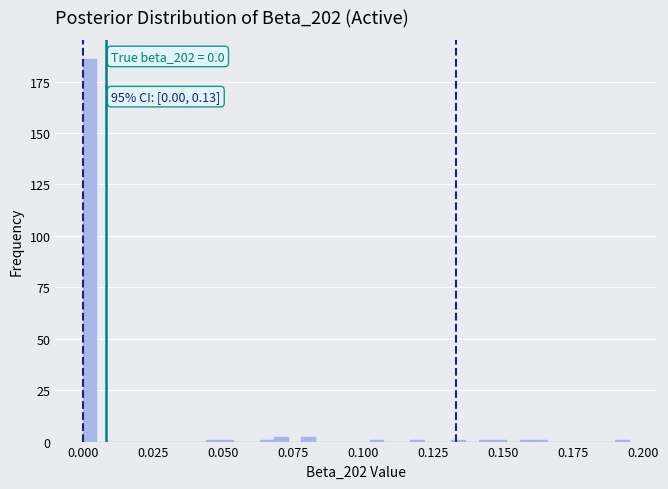

Around what value on the x-axis is the tallest bar? Give the approximate position of its centre, as read against the axis.

0.000